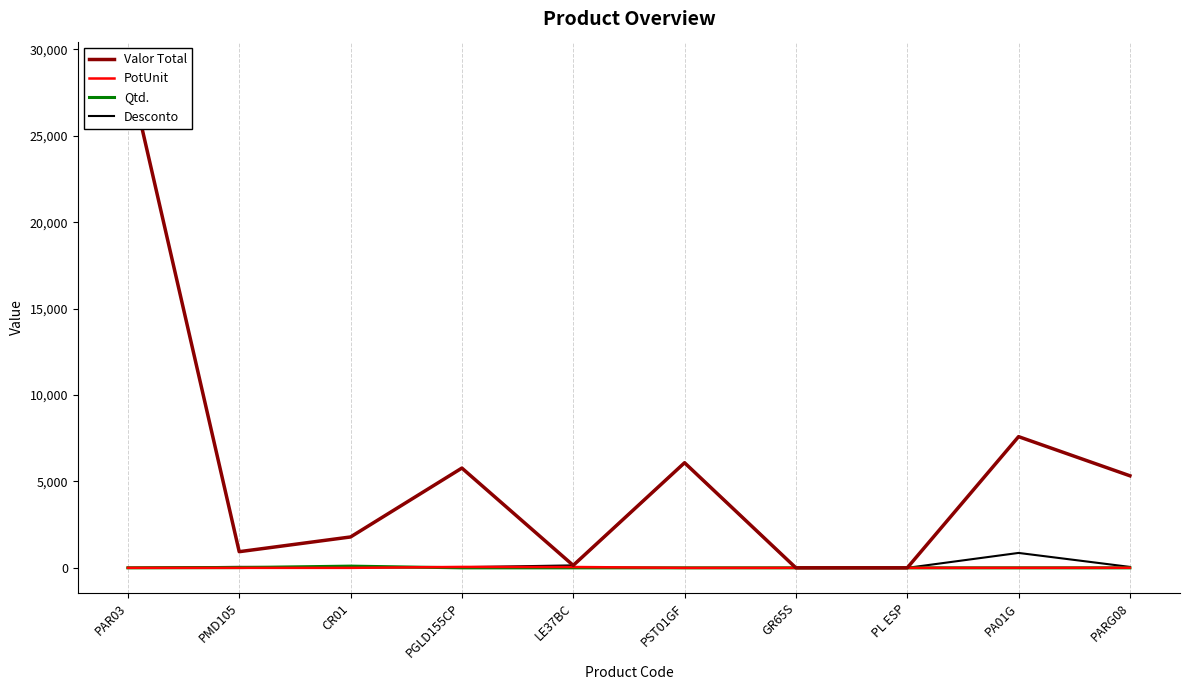

Which series has the largest total across all categories?

Valor Total